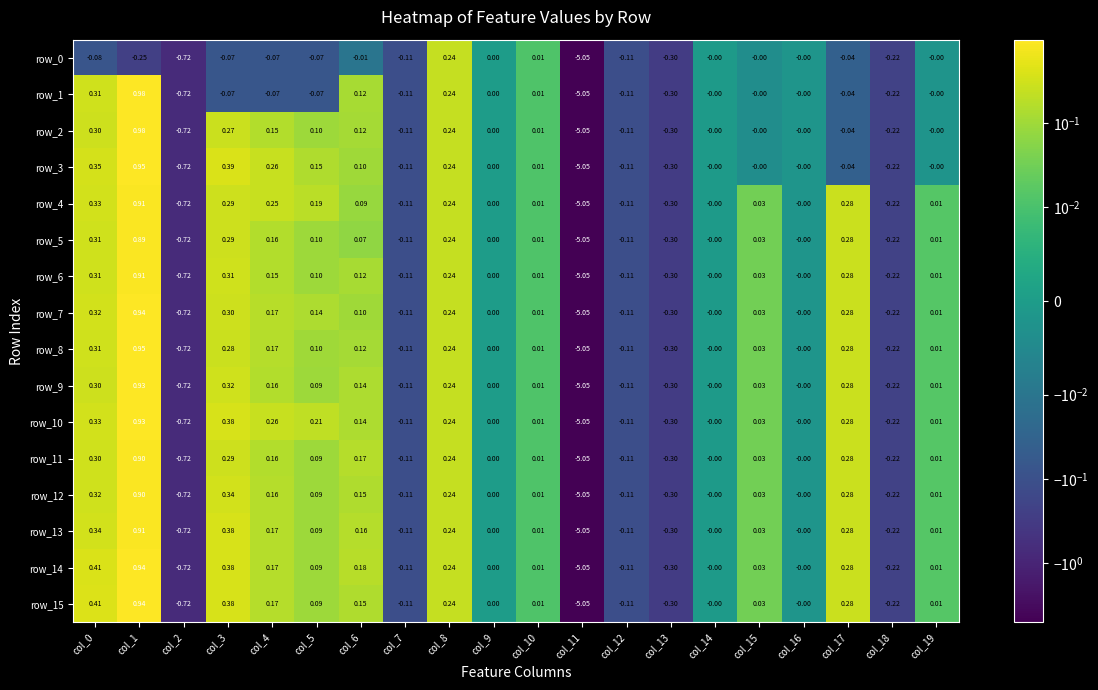

Is the value of row_11 at col_12 greater than the value of row_7 at col_1?

No